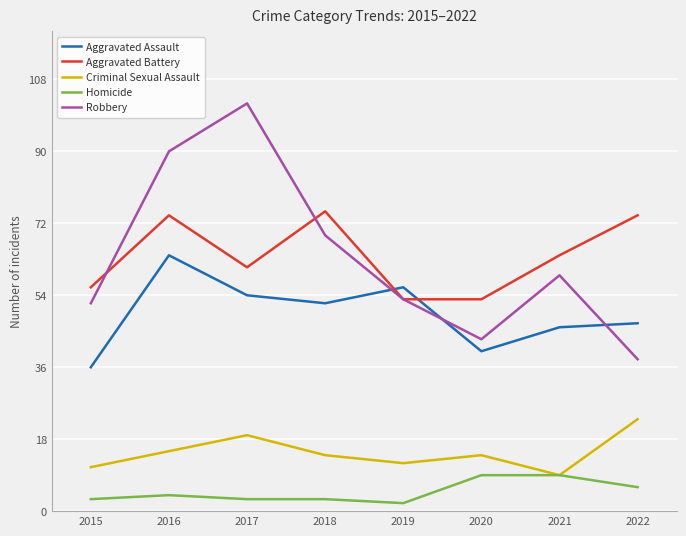

Where does the Aggravated Battery series first go above 64?

2016